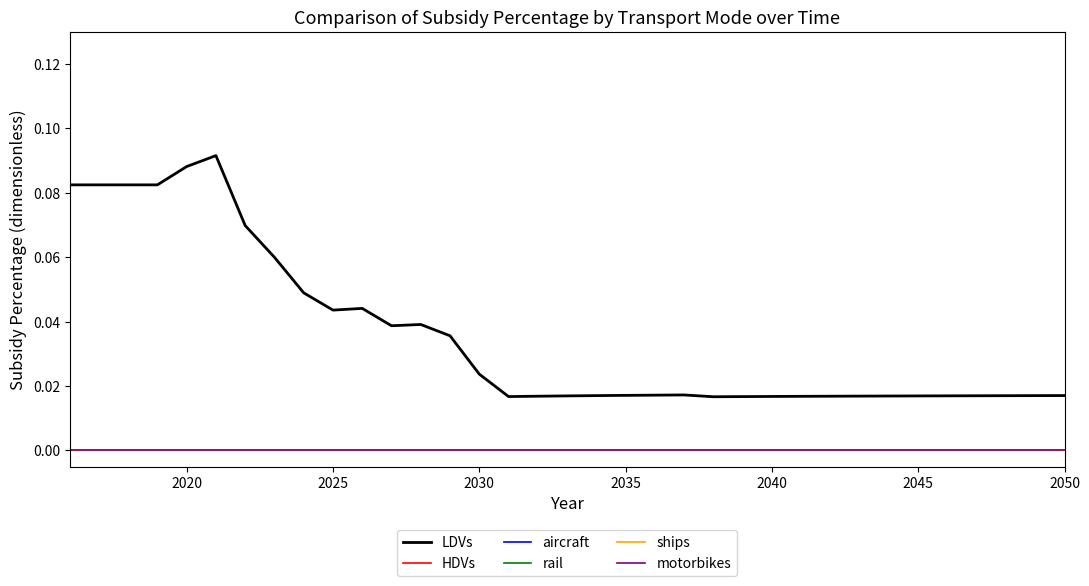

Is this an area chart (filled region under the line)?

No